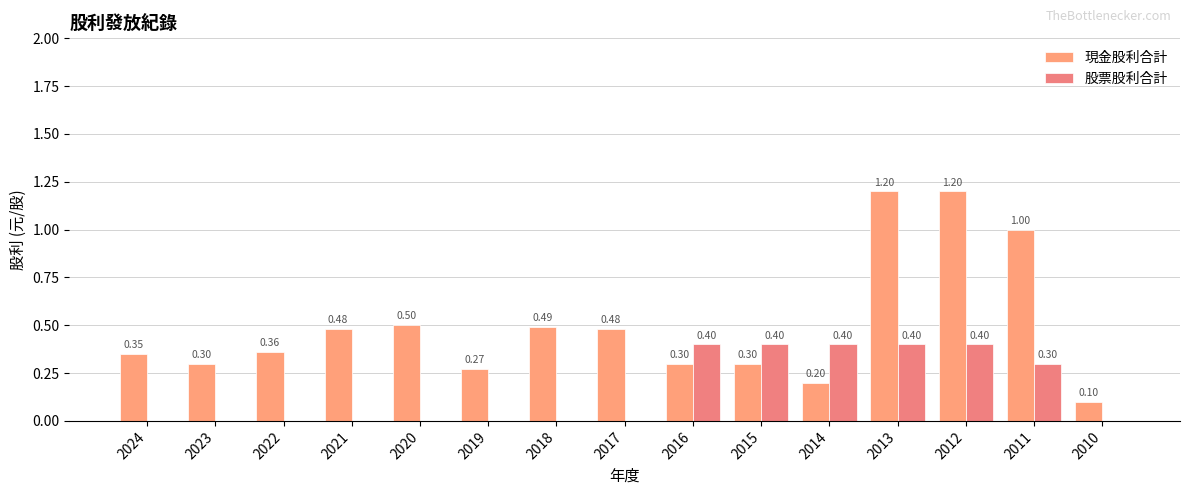

The 現金股利合計 series shows 2.1 at 2013. True or false?

False